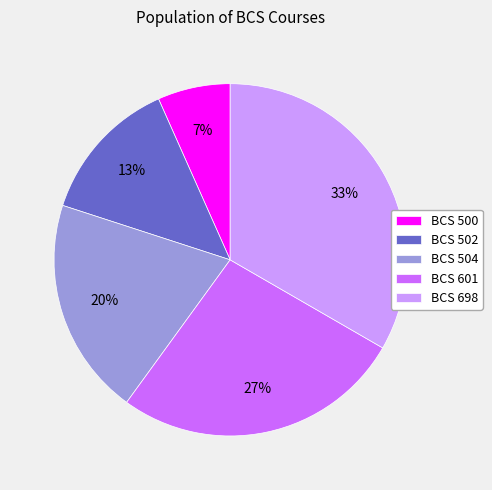

What is the ratio of the value at BCS 698 to the value at BCS 502?

2.5